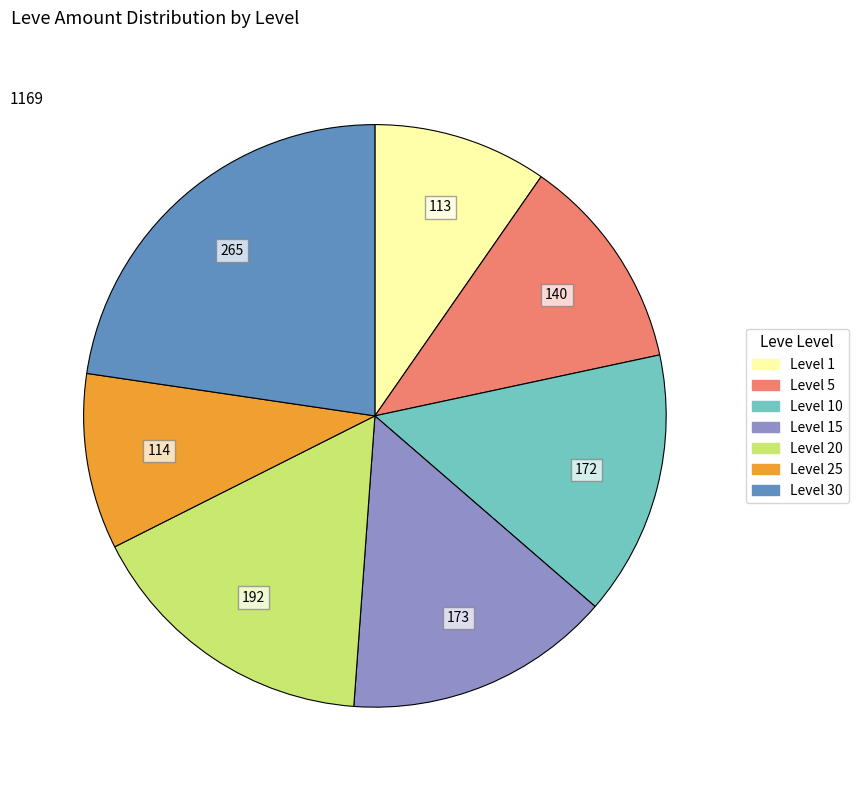

Is there any slice that represents more than half of the pie?

No